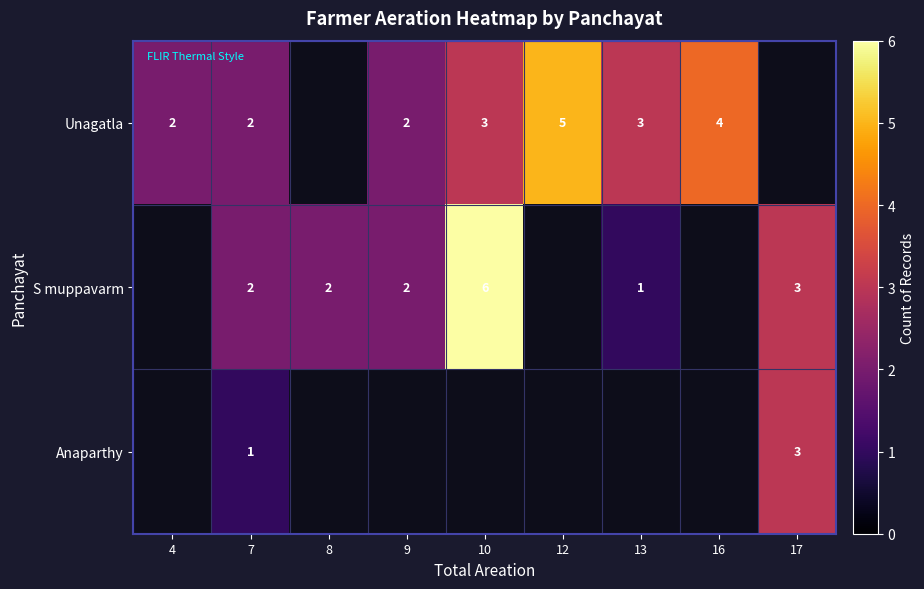

True or false: Anaparthy has a value of 1 at 7.

True